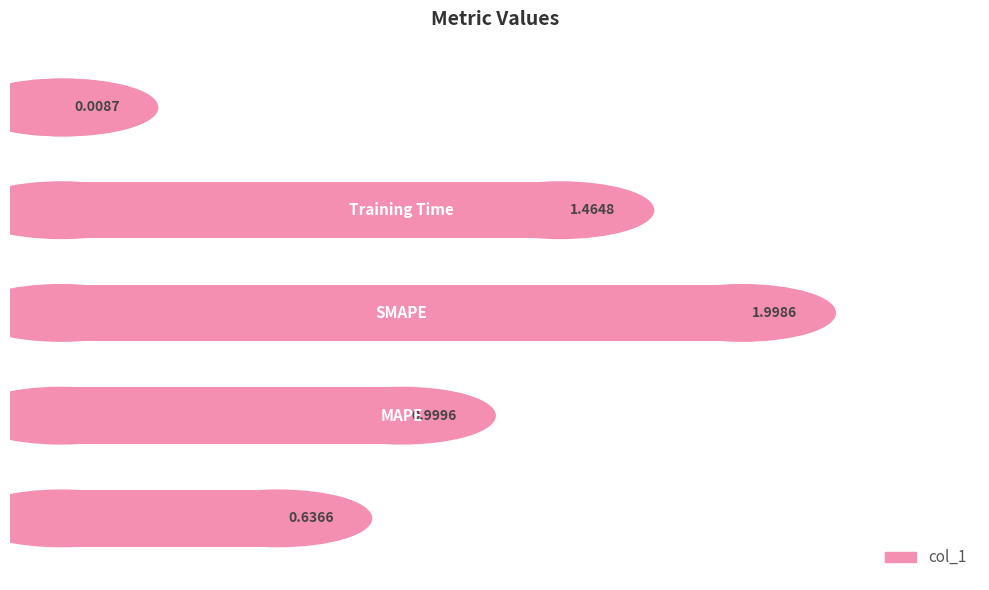

What is the average value?

1.0